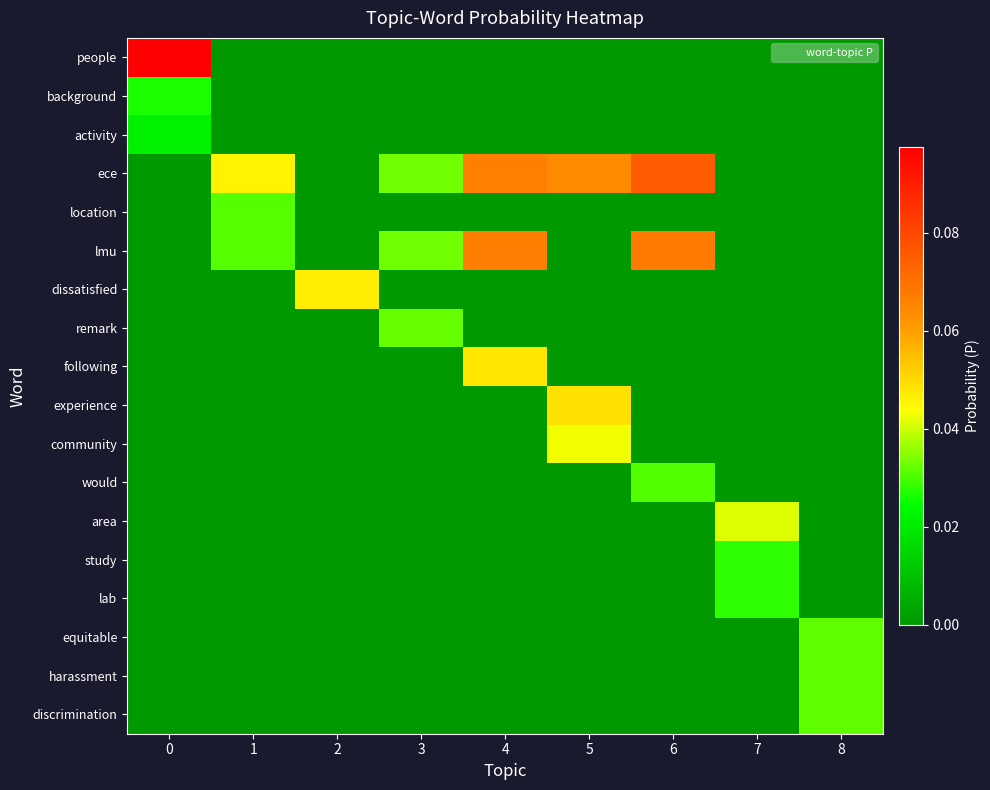

Reading left to right, transcribe all the data shown in this chart.

people: 0=0.1	1=0.0	2=0.0	3=0.0	4=0.0	5=0.0	6=0.0	7=0.0	8=0.0
background: 0=0.0	1=0.0	2=0.0	3=0.0	4=0.0	5=0.0	6=0.0	7=0.0	8=0.0
activity: 0=0.0	1=0.0	2=0.0	3=0.0	4=0.0	5=0.0	6=0.0	7=0.0	8=0.0
ece: 0=0.0	1=0.0	2=0.0	3=0.0	4=0.1	5=0.1	6=0.1	7=0.0	8=0.0
location: 0=0.0	1=0.0	2=0.0	3=0.0	4=0.0	5=0.0	6=0.0	7=0.0	8=0.0
lmu: 0=0.0	1=0.0	2=0.0	3=0.0	4=0.1	5=0.0	6=0.1	7=0.0	8=0.0
dissatisfied: 0=0.0	1=0.0	2=0.0	3=0.0	4=0.0	5=0.0	6=0.0	7=0.0	8=0.0
remark: 0=0.0	1=0.0	2=0.0	3=0.0	4=0.0	5=0.0	6=0.0	7=0.0	8=0.0
following: 0=0.0	1=0.0	2=0.0	3=0.0	4=0.0	5=0.0	6=0.0	7=0.0	8=0.0
experience: 0=0.0	1=0.0	2=0.0	3=0.0	4=0.0	5=0.0	6=0.0	7=0.0	8=0.0
community: 0=0.0	1=0.0	2=0.0	3=0.0	4=0.0	5=0.0	6=0.0	7=0.0	8=0.0
would: 0=0.0	1=0.0	2=0.0	3=0.0	4=0.0	5=0.0	6=0.0	7=0.0	8=0.0
area: 0=0.0	1=0.0	2=0.0	3=0.0	4=0.0	5=0.0	6=0.0	7=0.0	8=0.0
study: 0=0.0	1=0.0	2=0.0	3=0.0	4=0.0	5=0.0	6=0.0	7=0.0	8=0.0
lab: 0=0.0	1=0.0	2=0.0	3=0.0	4=0.0	5=0.0	6=0.0	7=0.0	8=0.0
equitable: 0=0.0	1=0.0	2=0.0	3=0.0	4=0.0	5=0.0	6=0.0	7=0.0	8=0.0
harassment: 0=0.0	1=0.0	2=0.0	3=0.0	4=0.0	5=0.0	6=0.0	7=0.0	8=0.0
discrimination: 0=0.0	1=0.0	2=0.0	3=0.0	4=0.0	5=0.0	6=0.0	7=0.0	8=0.0